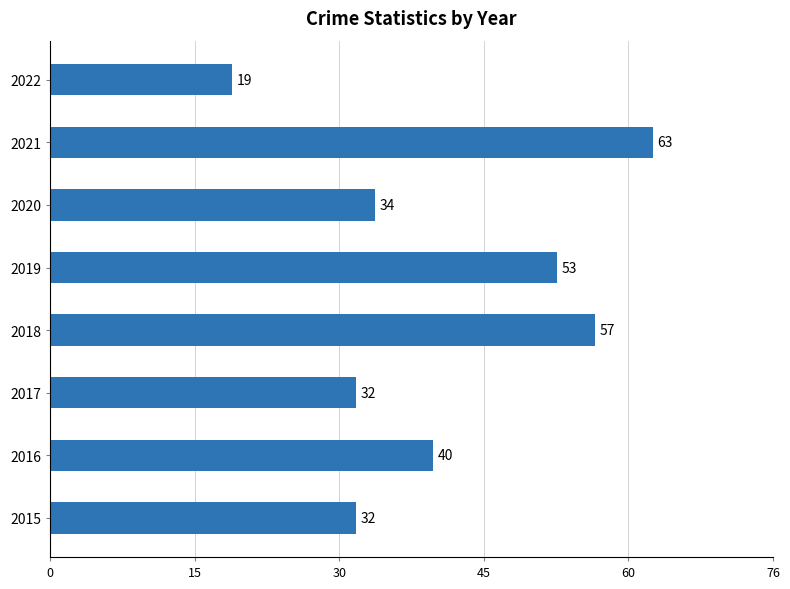

What is the difference between the second highest and minimum values?

38